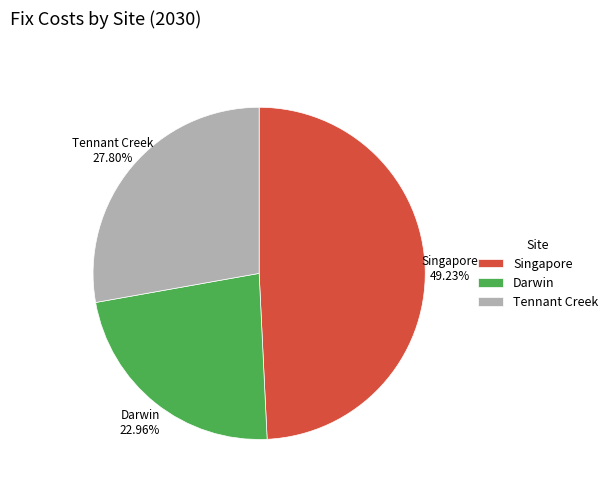

Combined, do Darwin and Singapore account for over 50%?

Yes